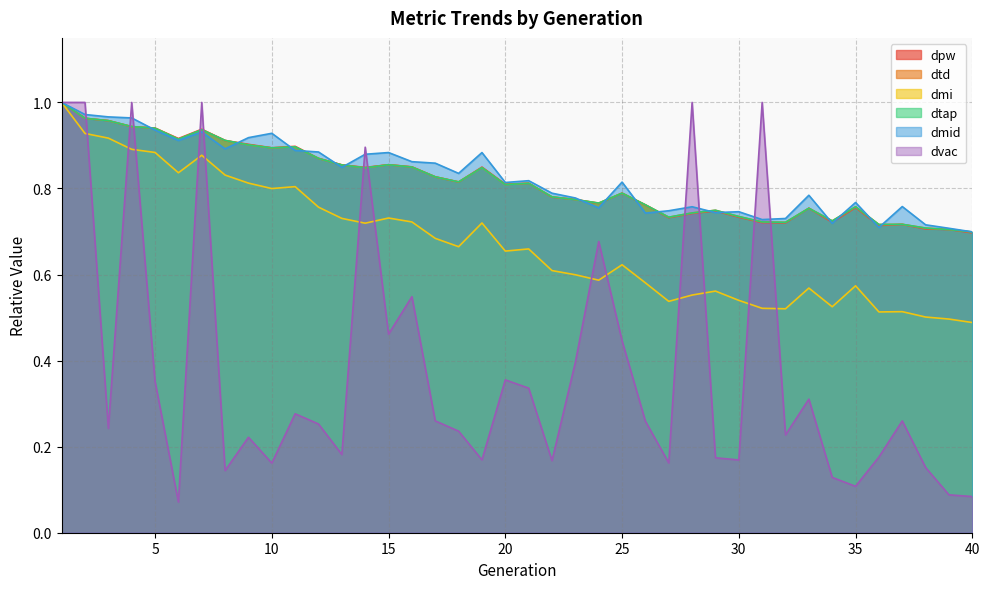

At 18, list the series in order from largest to smallest.

dmid, dtap, dtd, dpw, dmi, dvac